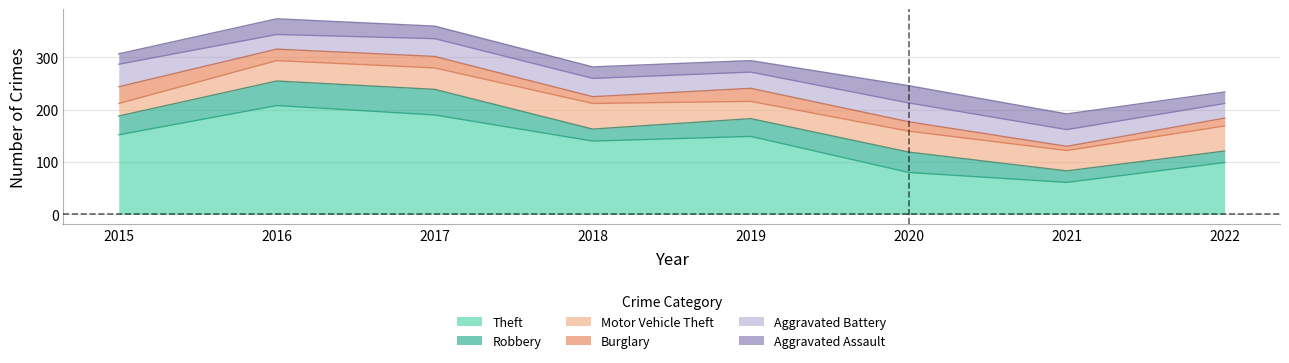

What is the spread (max minus min) of values at 2019?

127